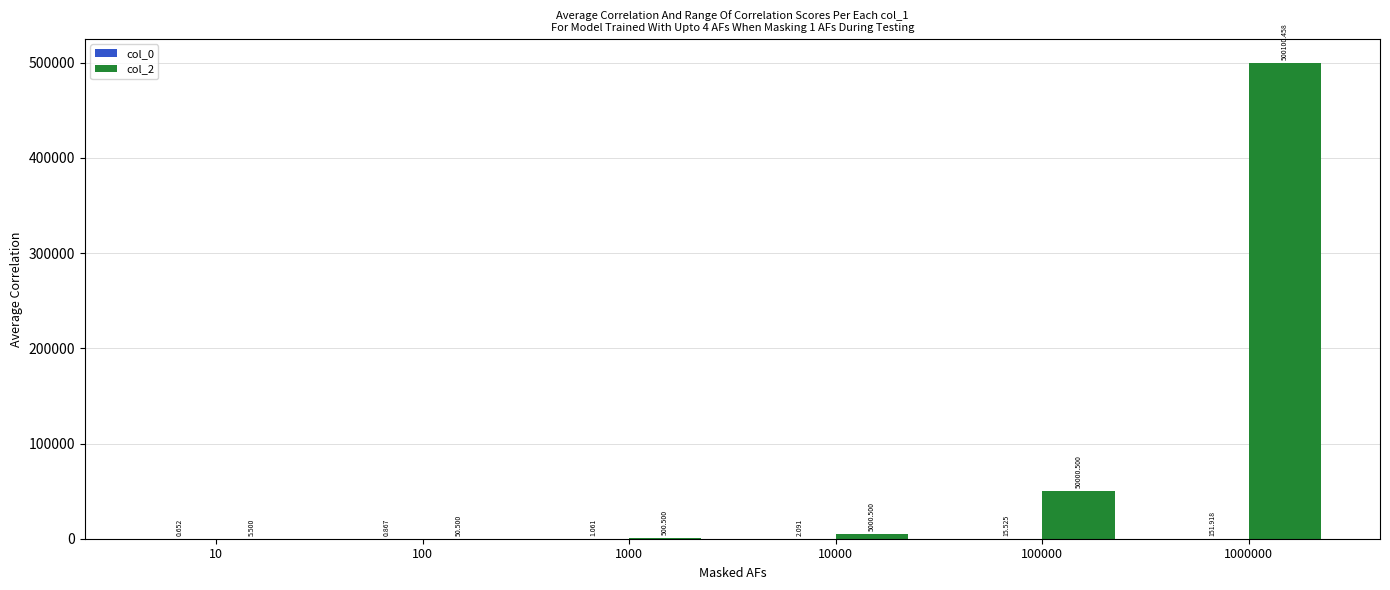

Between 10 and 100000, which series saw the biggest shift?

col_2